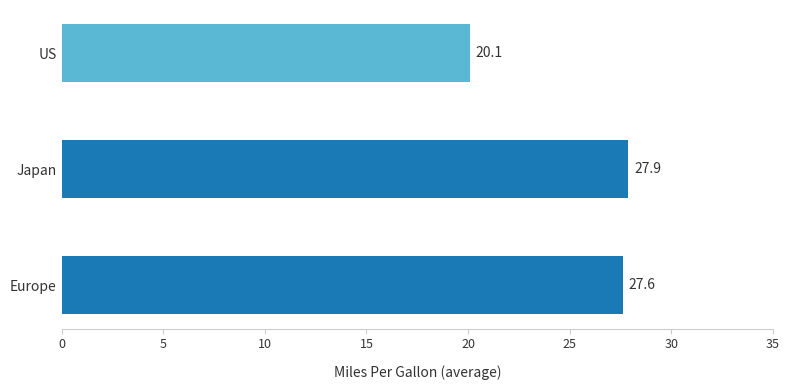

Count the number of data series in this chart.

1